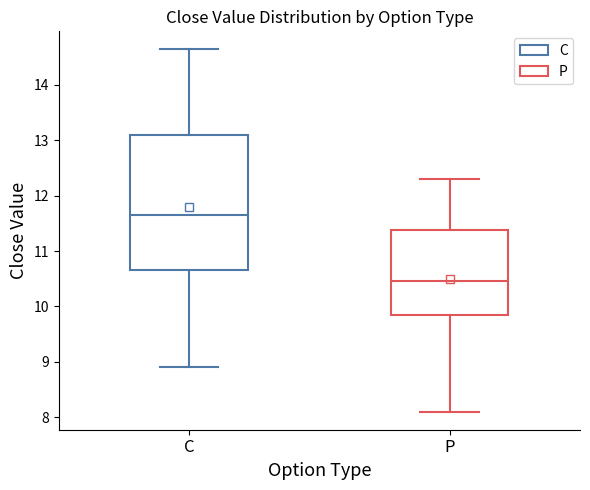

Which box is the tallest, from its lower edge to its upper edge?

C